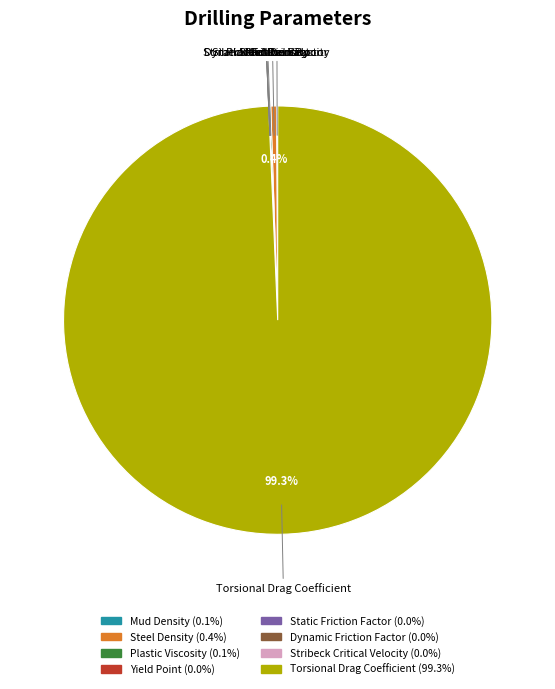

What is the largest slice in the pie chart?

Torsional Drag Coefficient